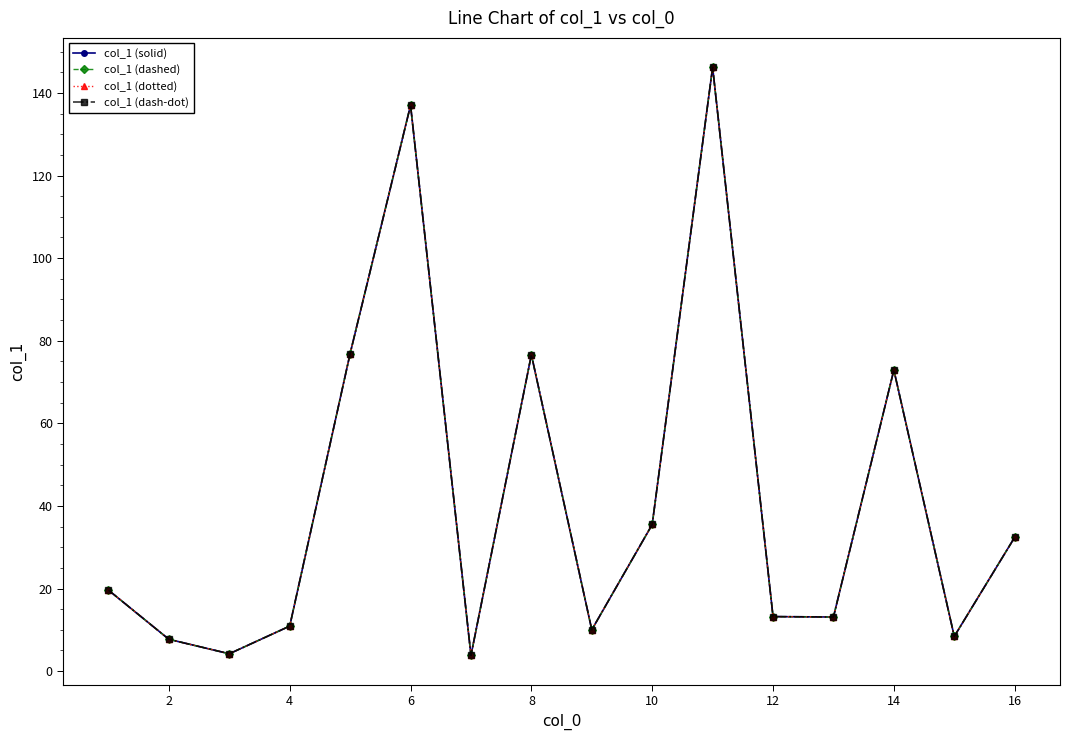

At which label is col_1 (dashed) closest to 75?

8